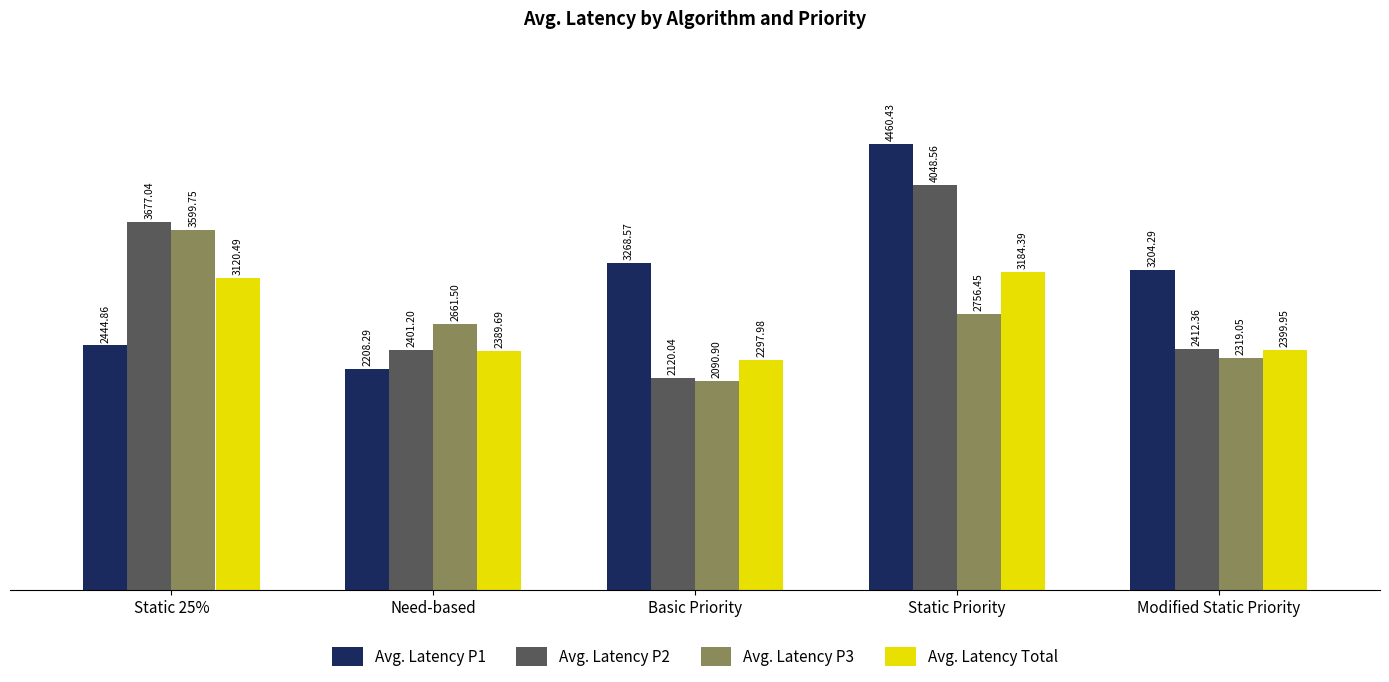

What is the total value across all series at Need-based?

9660.7